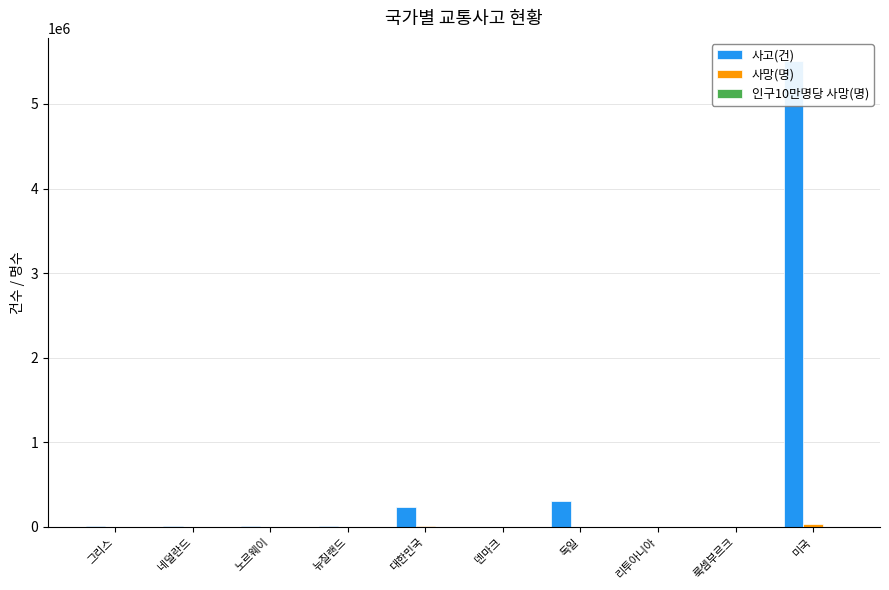

At which category is the sum across all series the highest?

미국